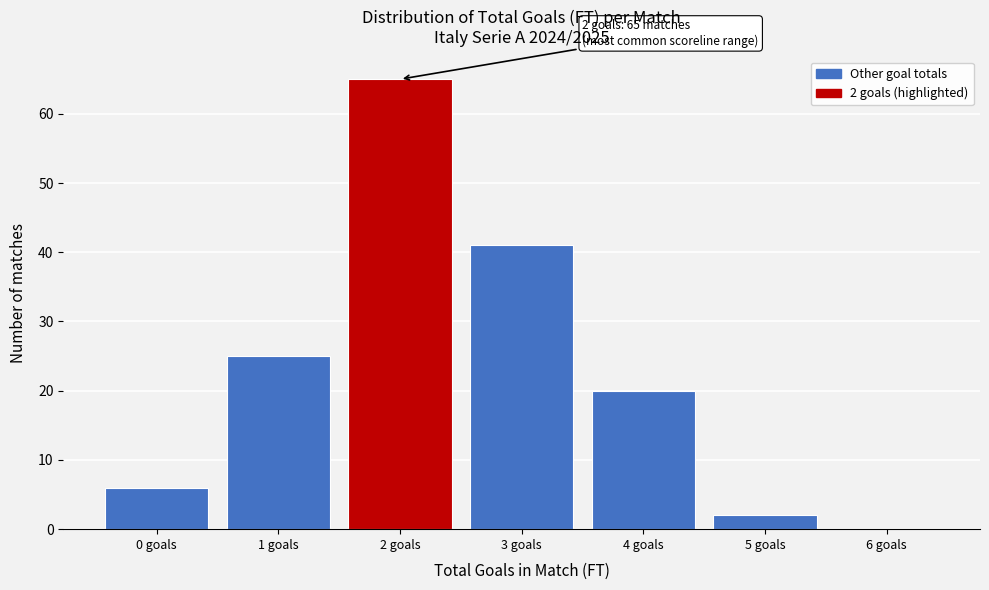

Reading left to right, transcribe all the data shown in this chart.

0 goals=6	1 goals=25	2 goals=65	3 goals=41	4 goals=20	5 goals=2	6 goals=0